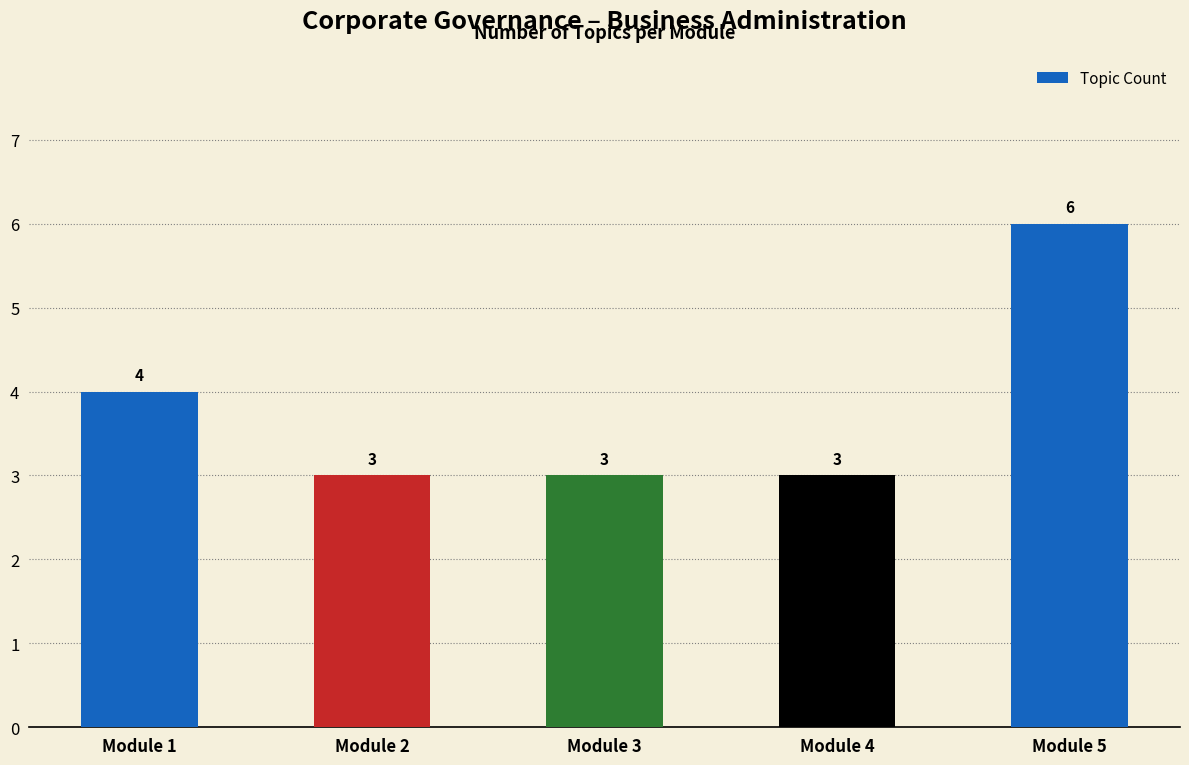

What is the ratio of the value at Module 3 to the value at Module 1?

0.8